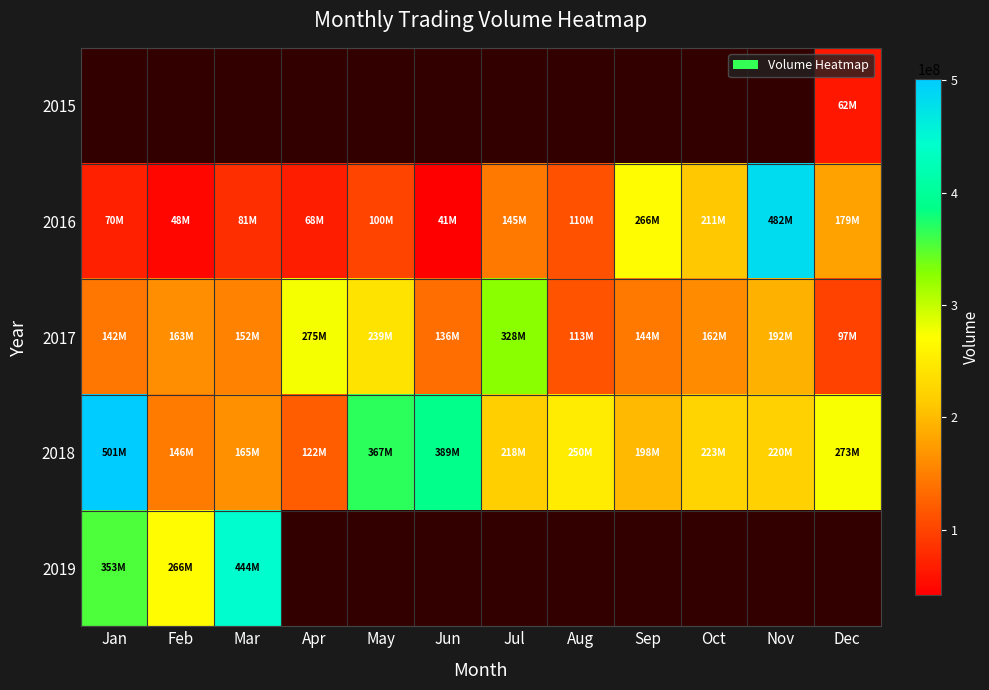

Between Sep and Nov, which series saw the biggest shift?

2016